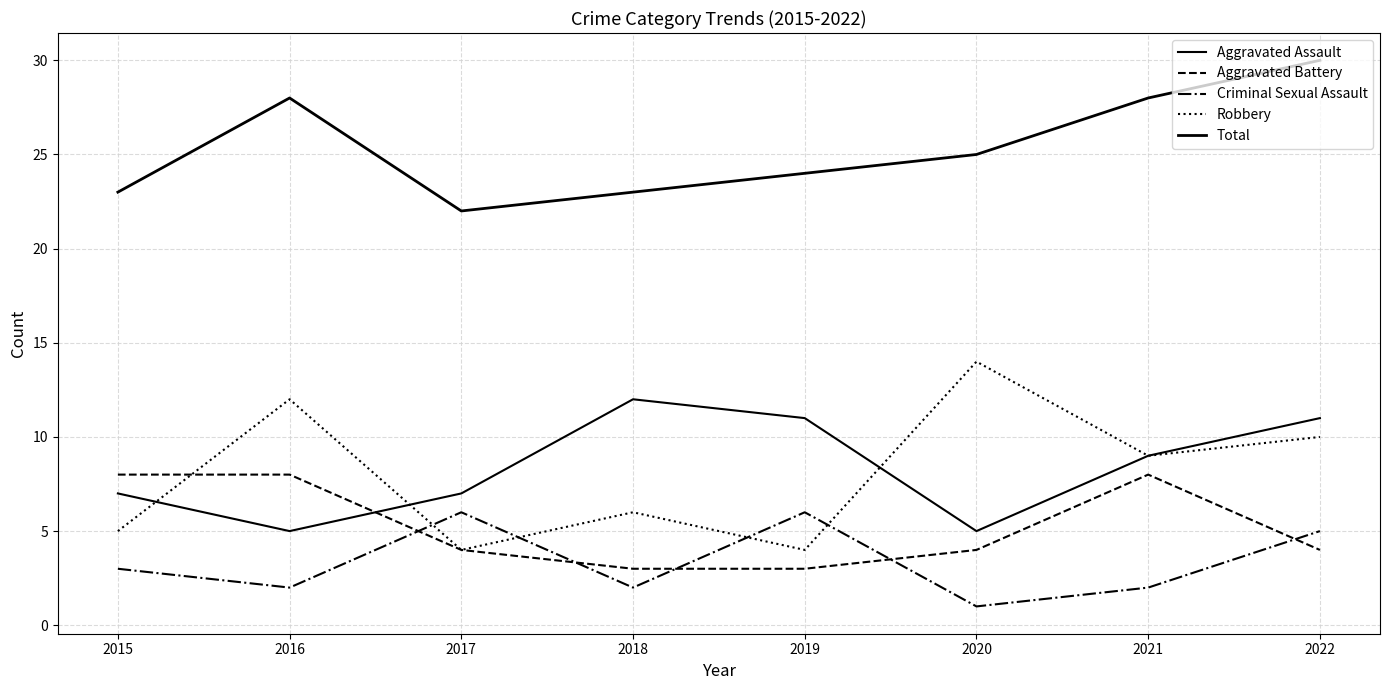

How many lines are shown in the chart?

5